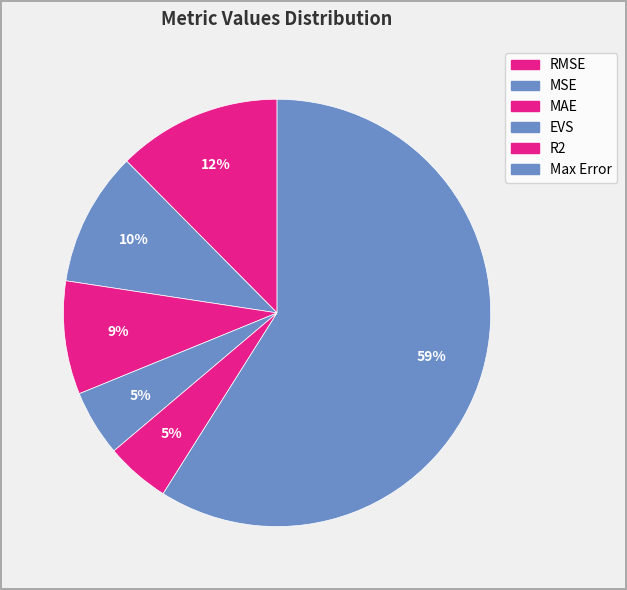

Which slice is the smallest?

R2